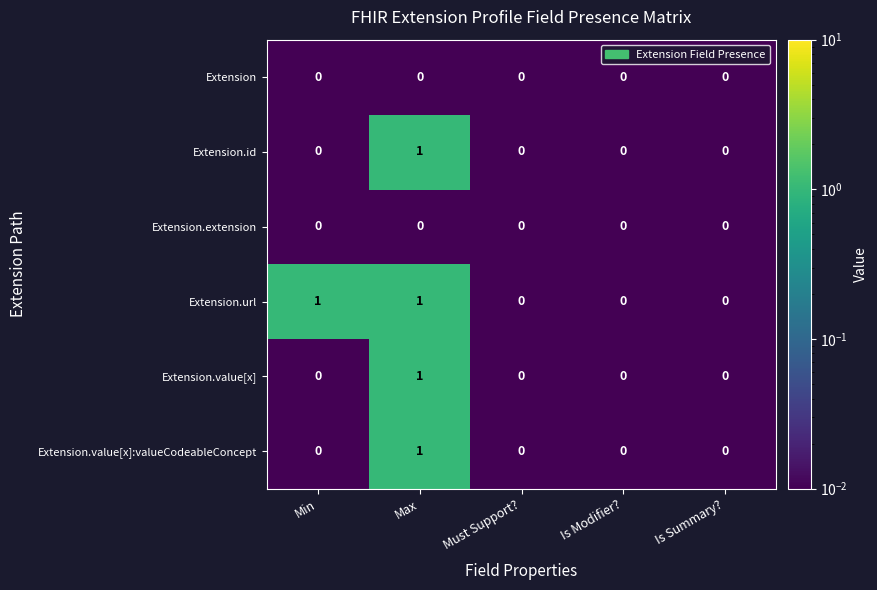

Which series has the largest total across all categories?

Extension.url